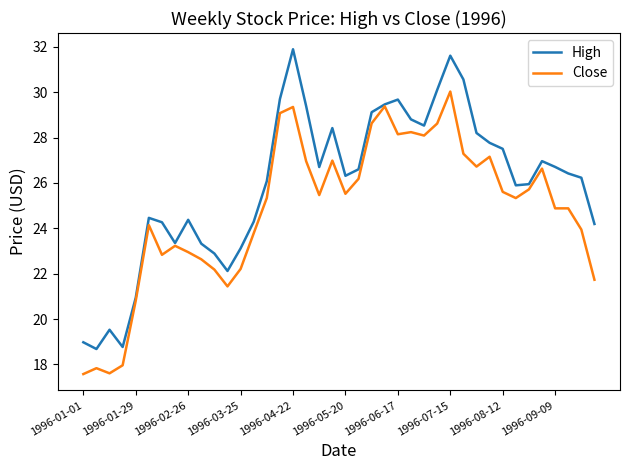

What is the difference between the maximum and minimum values in the Close series?

12.4